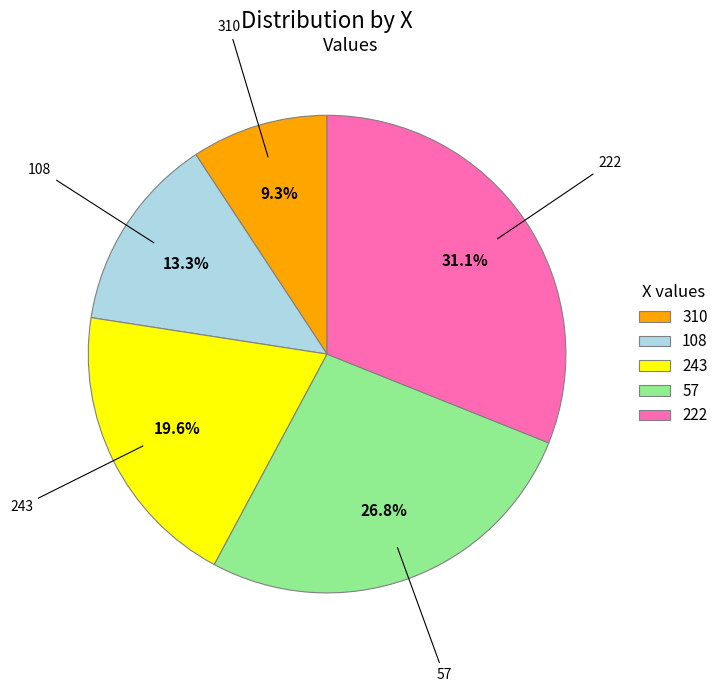

What is the ratio of the value at 57 to the value at 222?

0.9